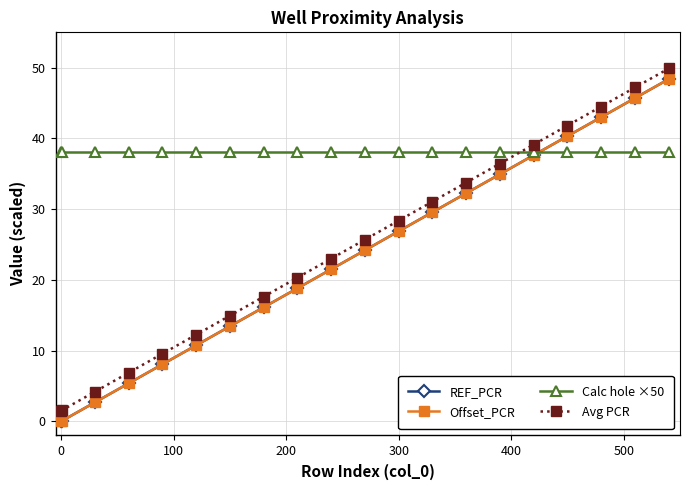

What is the average value of the Calc hole ×50 series?

38.1